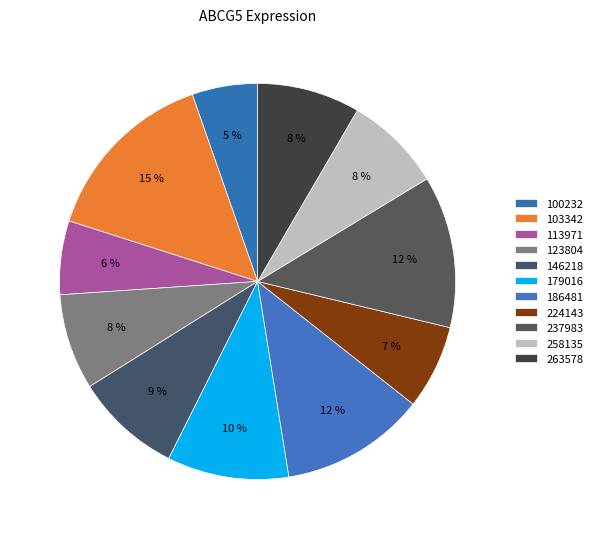

How many slices are in this pie chart?

11